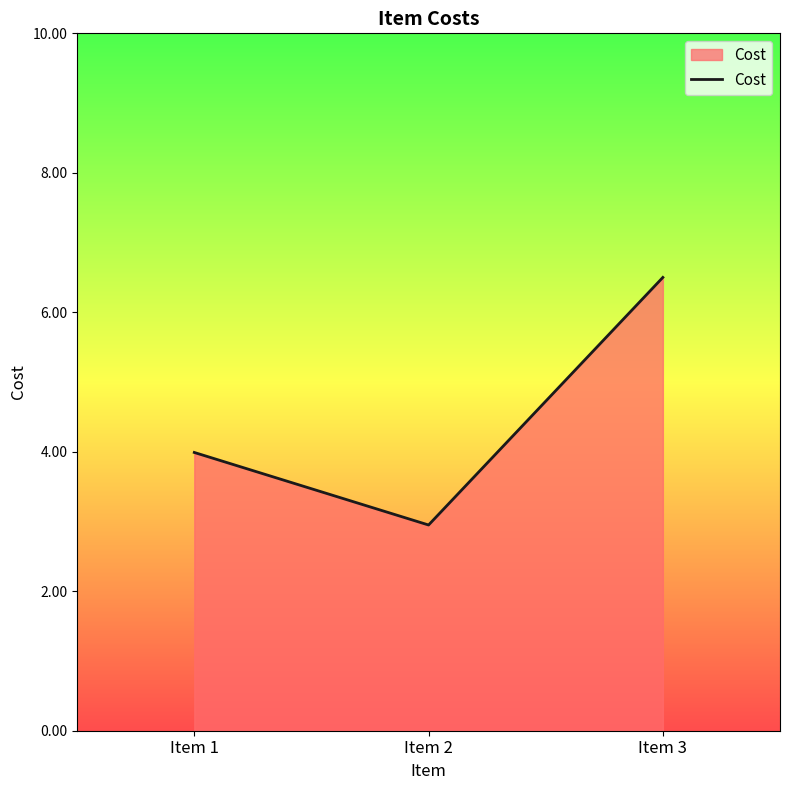

Which has a higher value, Item 2 or Item 3?

Item 3